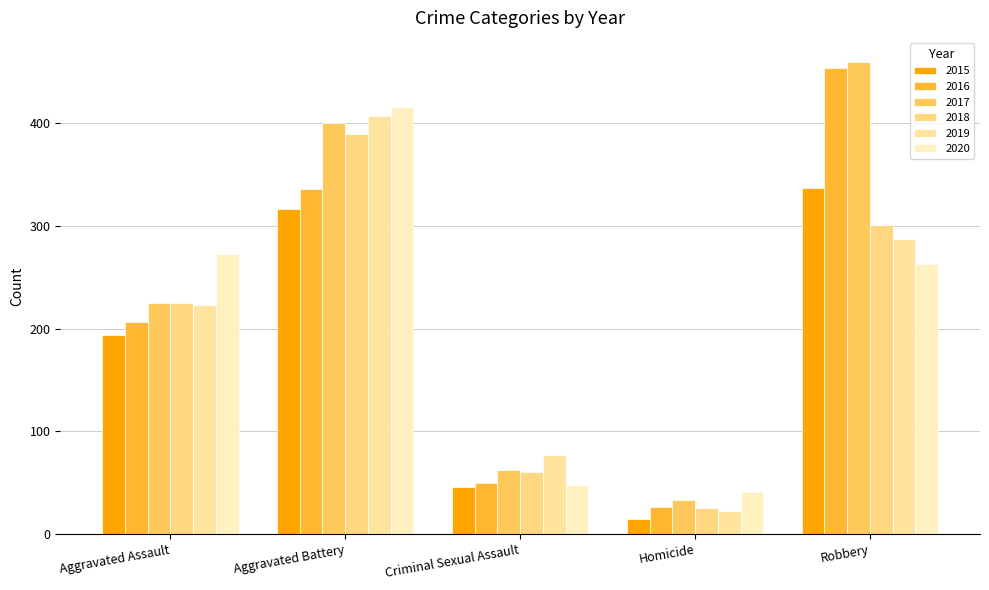

What is the label of the 5th bar from the right?

Aggravated Assault